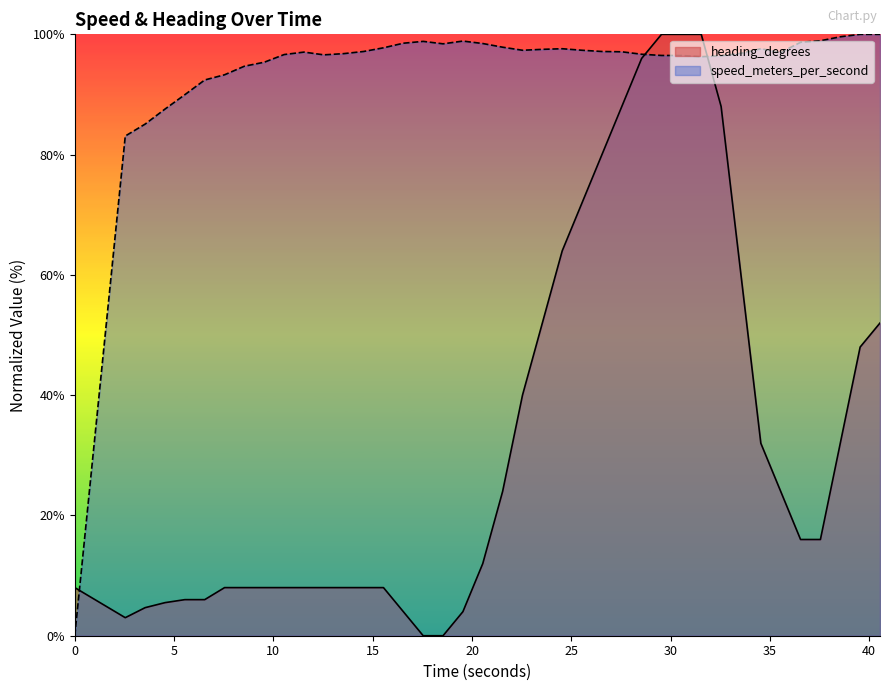

Between which two adjacent categories do heading_degrees and speed_meters_per_second first intersect?

0.0 and 2.542000055